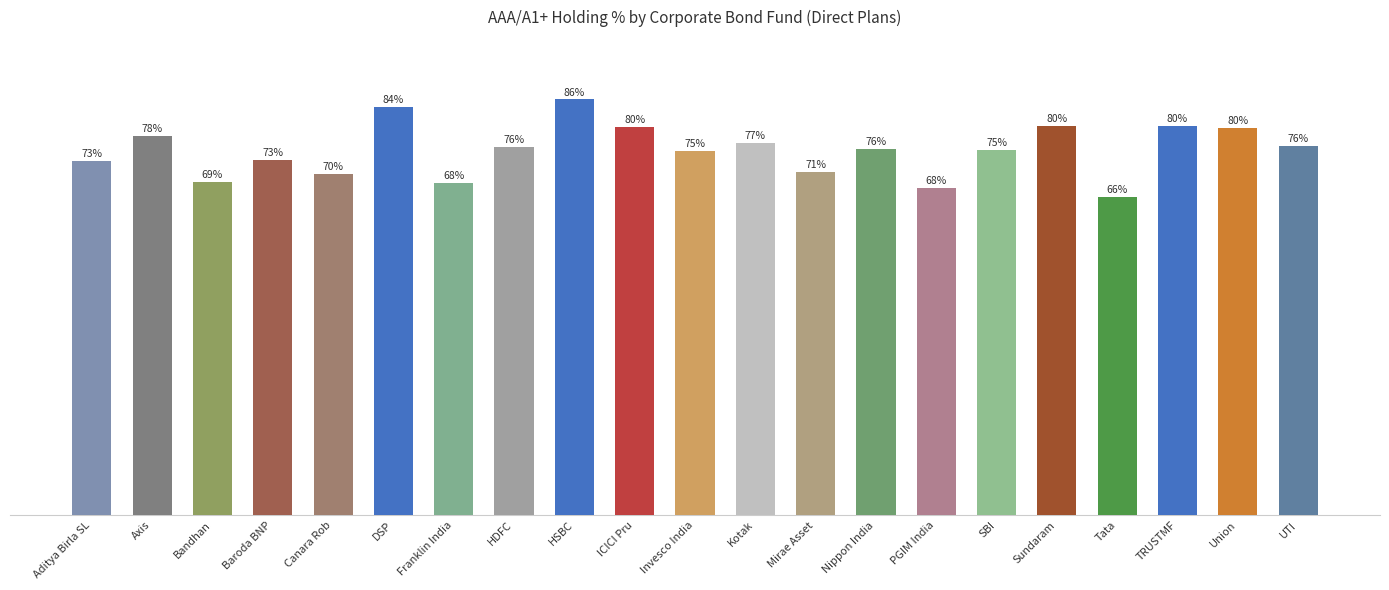

What is the label of the 21st bar from the right?

Aditya Birla SL